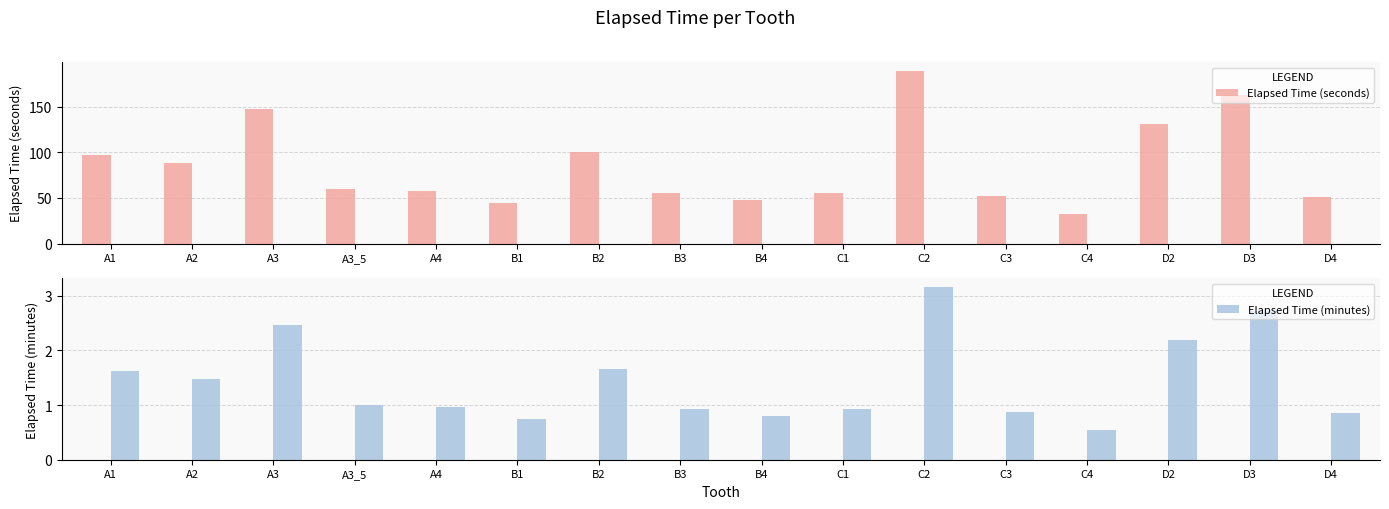

Rank the categories by Elapsed Time (seconds) value from lowest to highest.

C4, B1, B4, D4, C3, B3, C1, A4, A3_5, A2, A1, B2, D2, A3, D3, C2